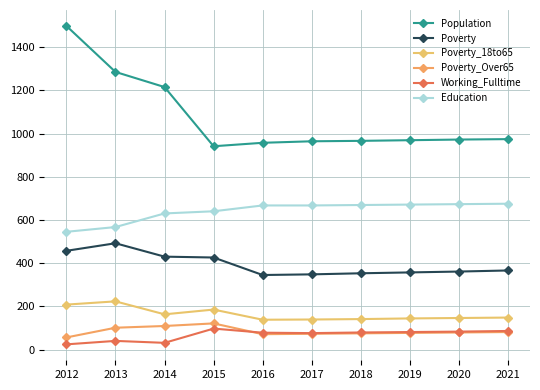

Between 2014 and 2017, which series saw the biggest shift?

Population